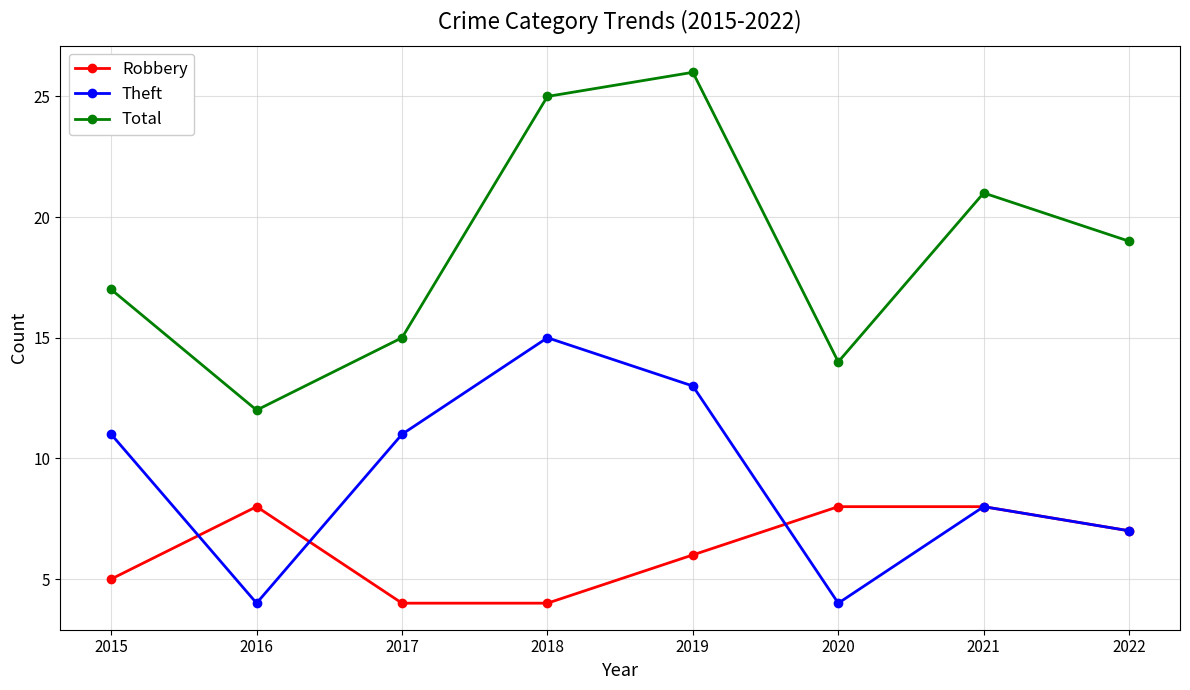

What is the spread (max minus min) of values at 2021?

13